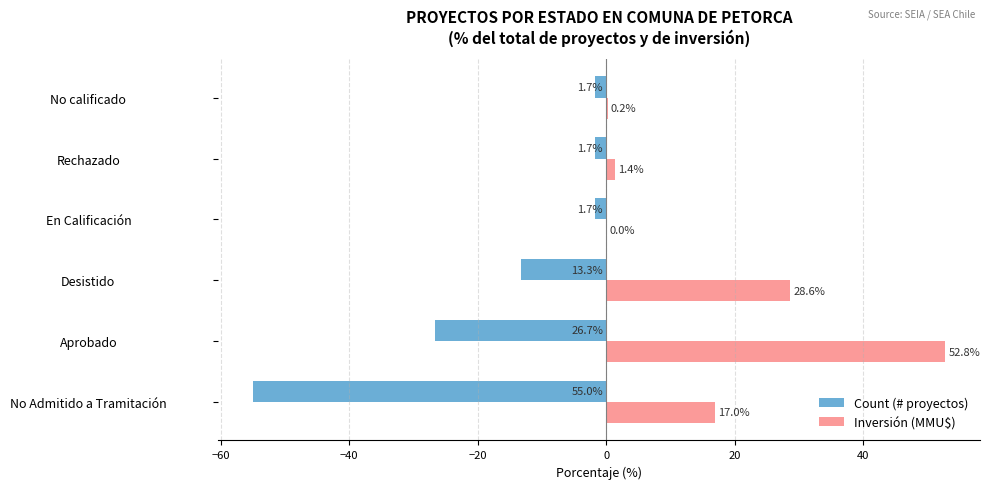

Is the value of Count (# proyectos) at En Calificación greater than the value of Inversión (MMU$) at En Calificación?

No